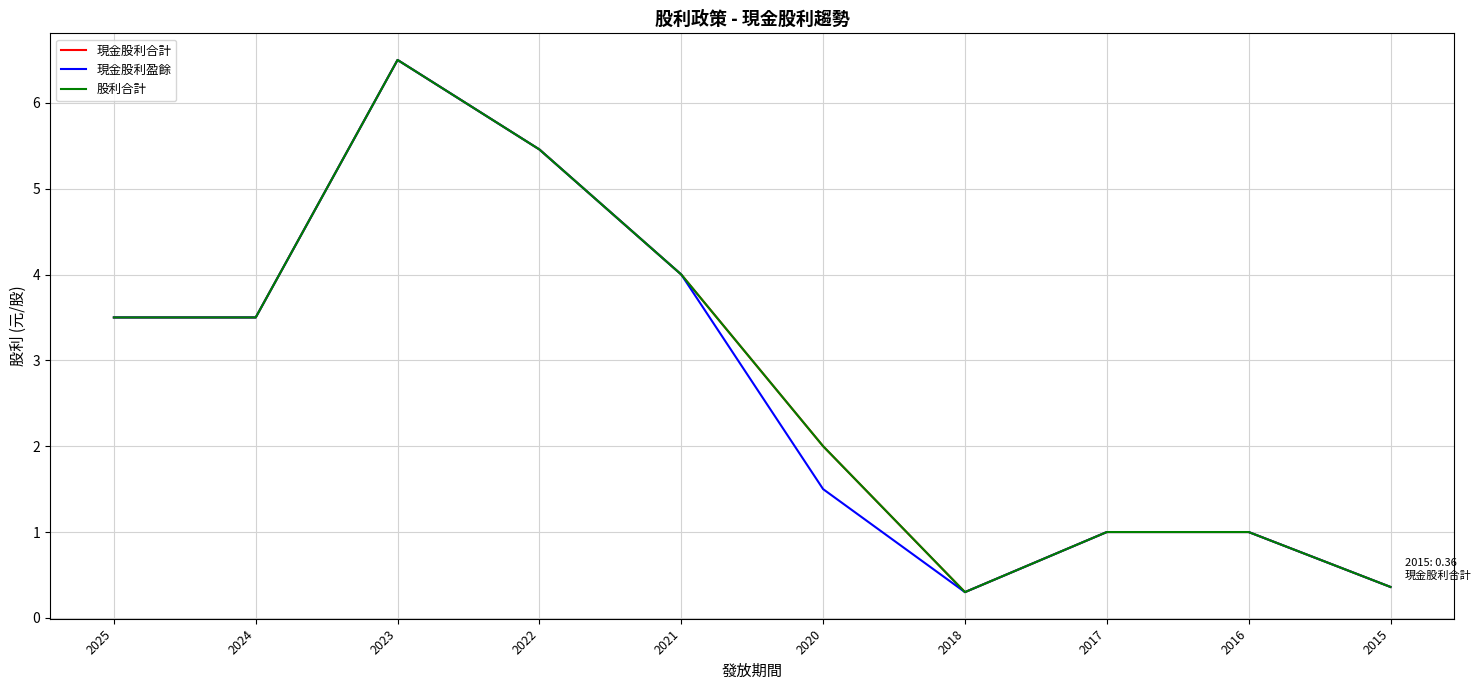

At which label does 股利合計 first exceed 3?

2025